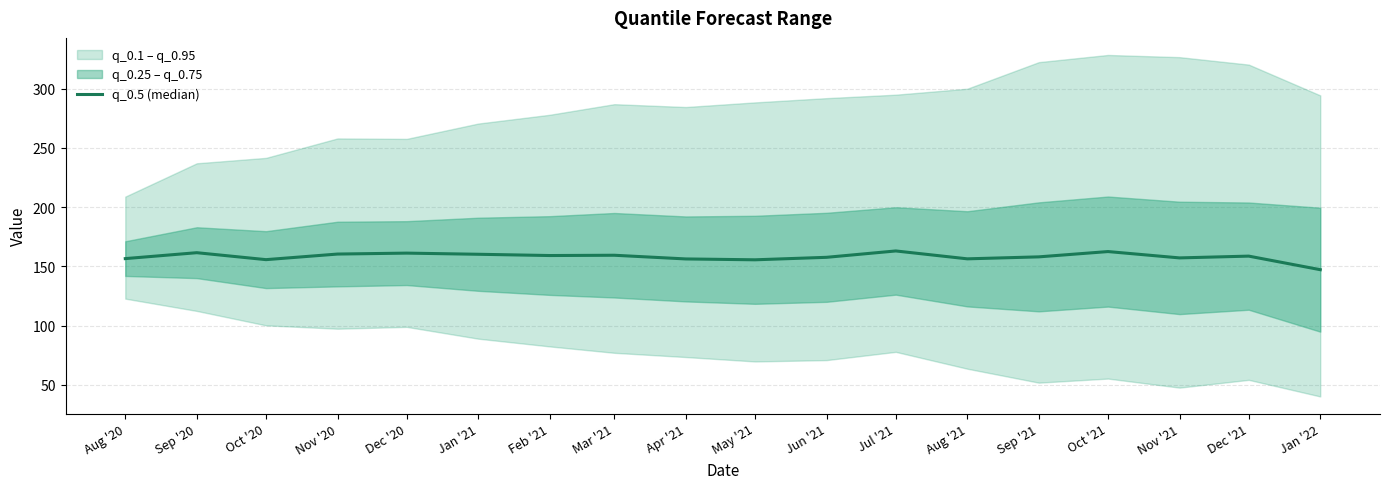

True or false: there are more than 0 points higher than both neighbors.

True